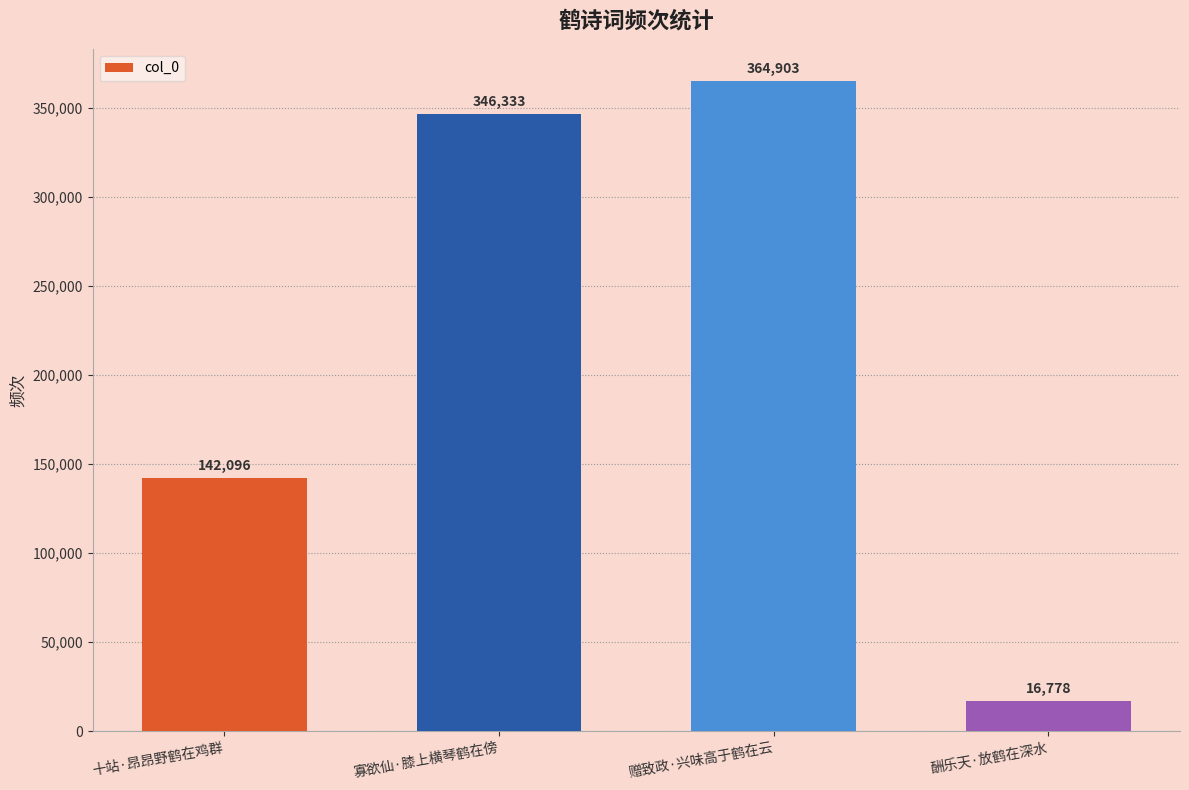

What is the label of the 1st bar from the left?

十站·昂昂野鹤在鸡群